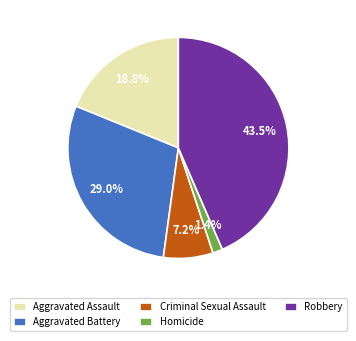

Is it true that Aggravated Assault is 19% of the pie?

True